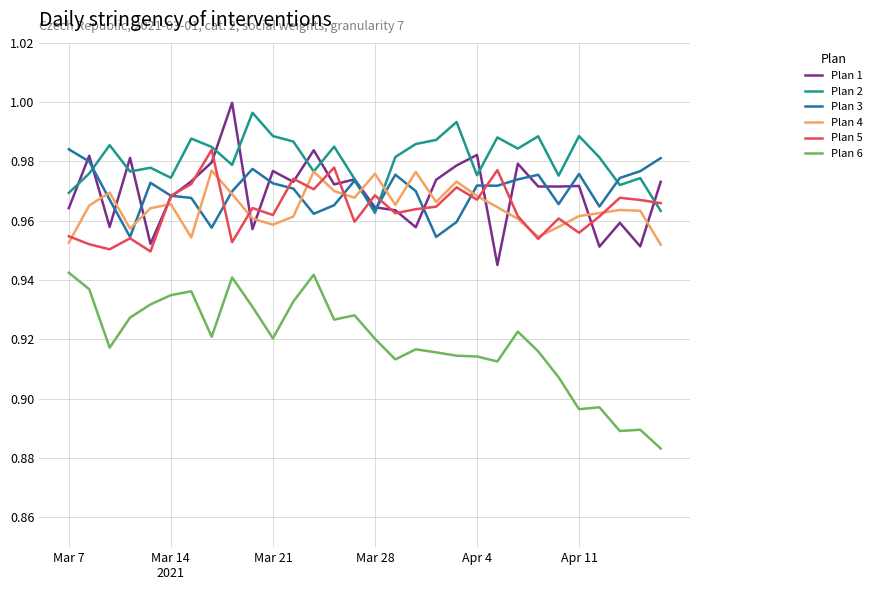

Which series has the largest total across all categories?

Plan 2